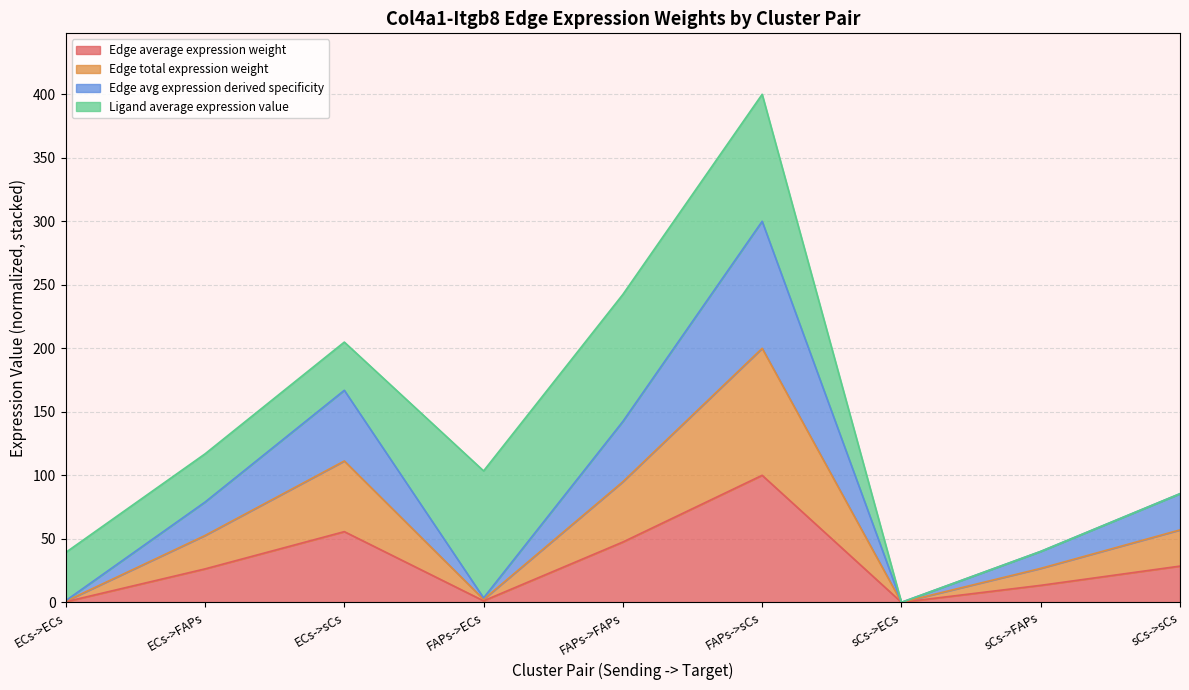

Between ECs->ECs and FAPs->ECs, which is larger?

FAPs->ECs